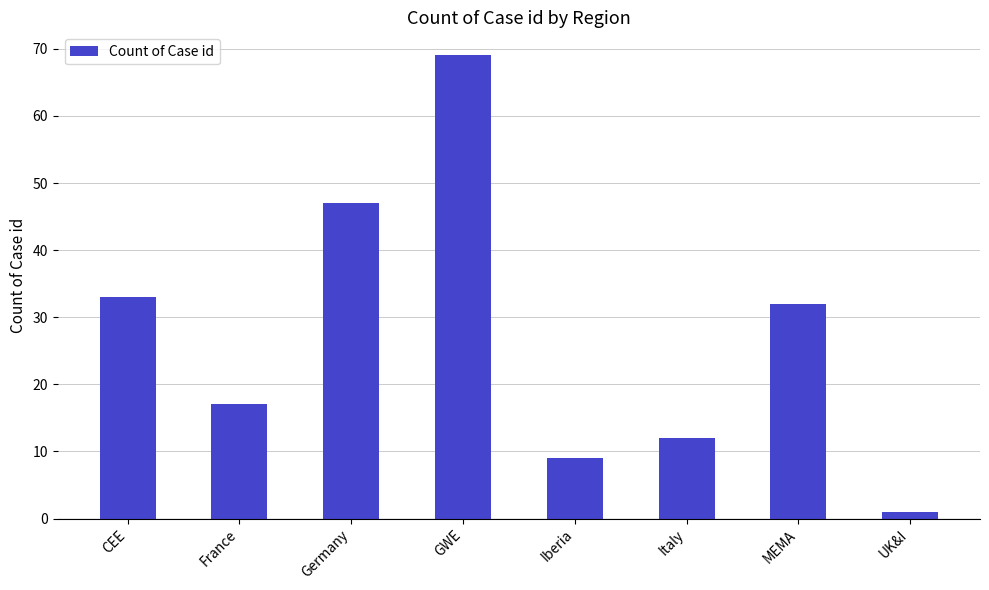

What is the approximate value at Iberia, to the nearest 10?

10